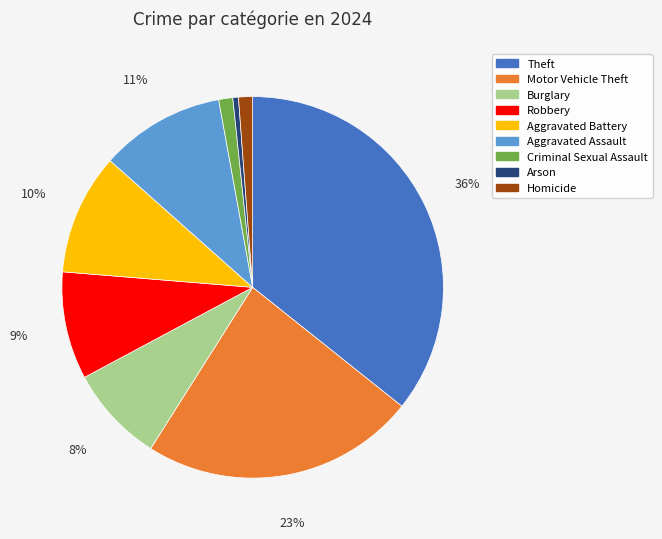

To the nearest percent, what is the average slice percentage?

11%